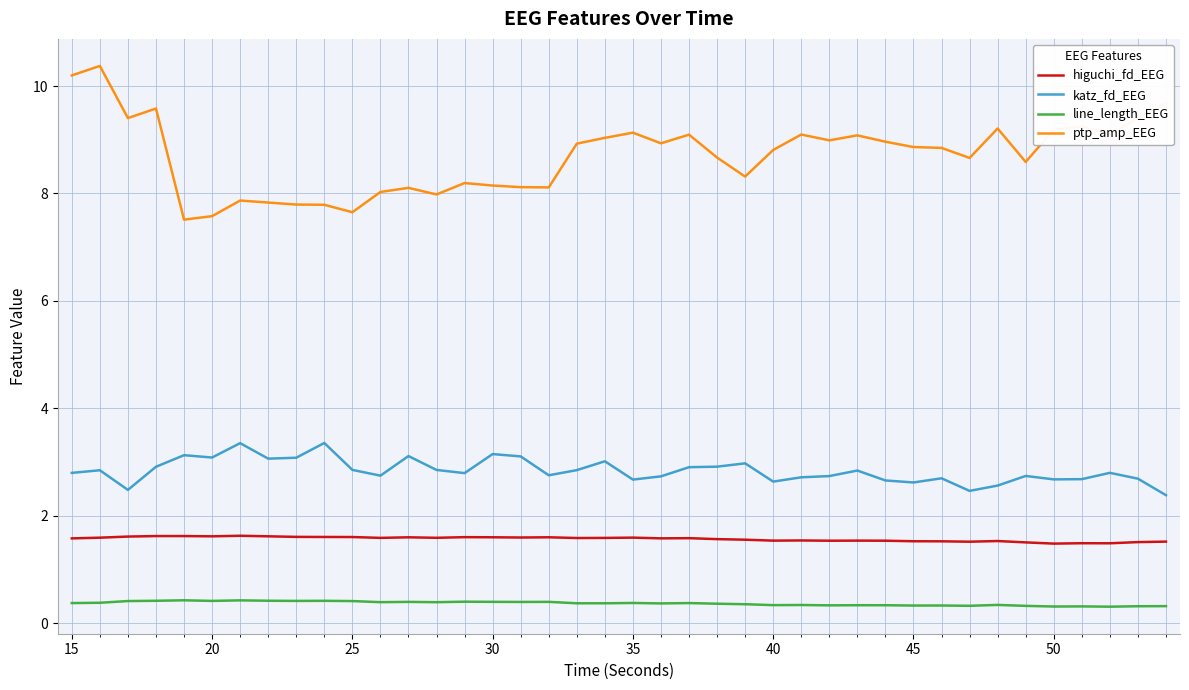

What is the difference between the maximum and minimum values in the katz_fd_EEG series?

1.0